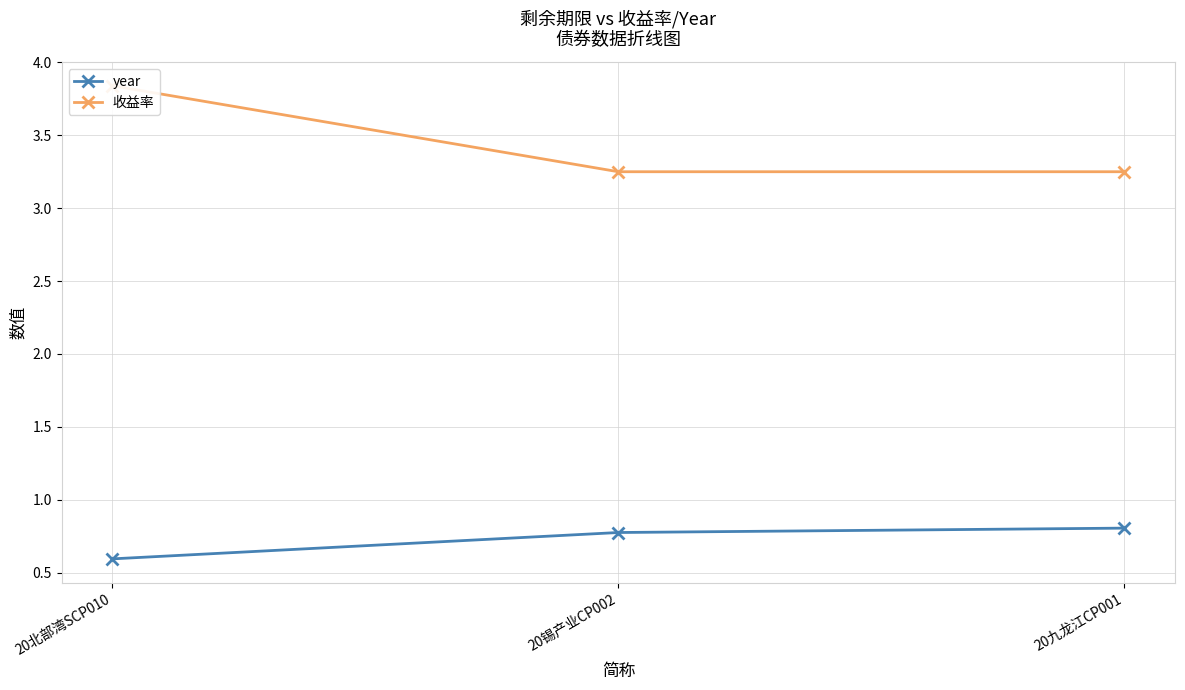

What is the value of the year point at the 3rd from the left?

0.8